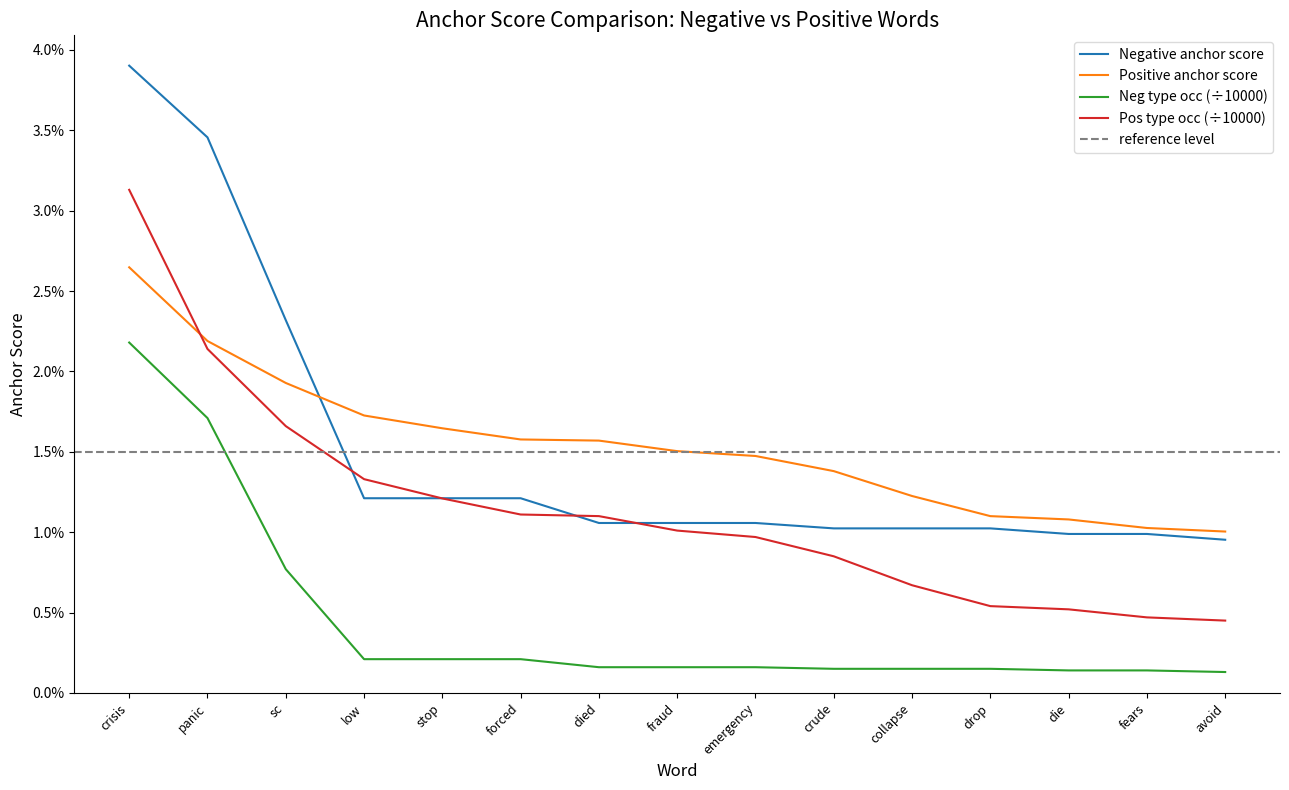

What is the label of the 15th point from the left?

avoid